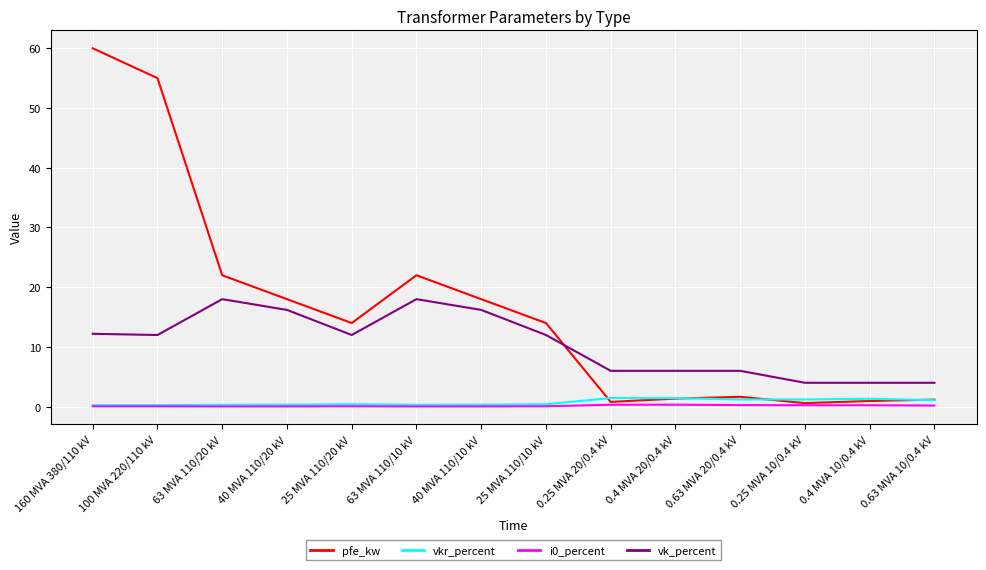

What is the sum of all vkr_percent values?

10.3